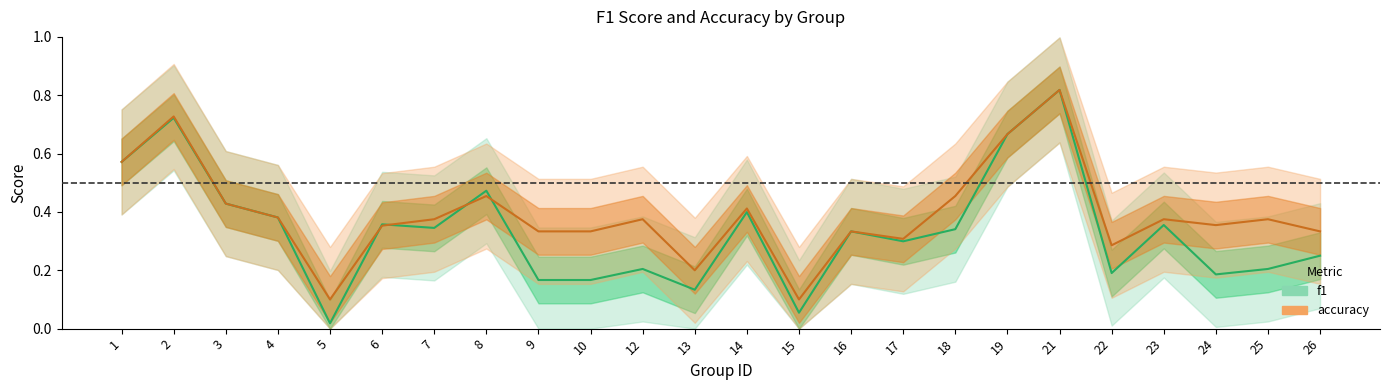

True or false: accuracy has a value of 0.4 at 4.

True